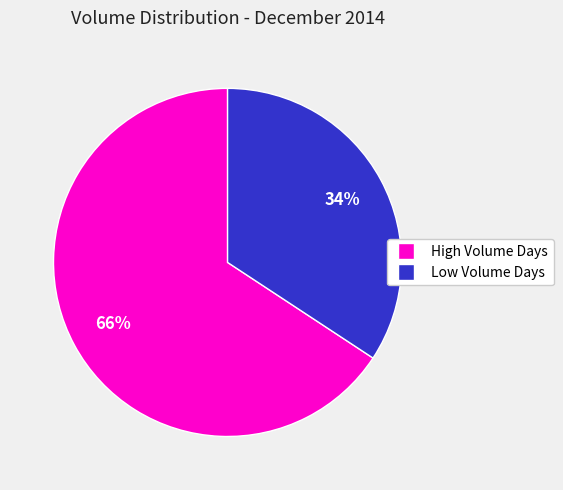

Which has a higher value, Low Volume Days or High Volume Days?

High Volume Days